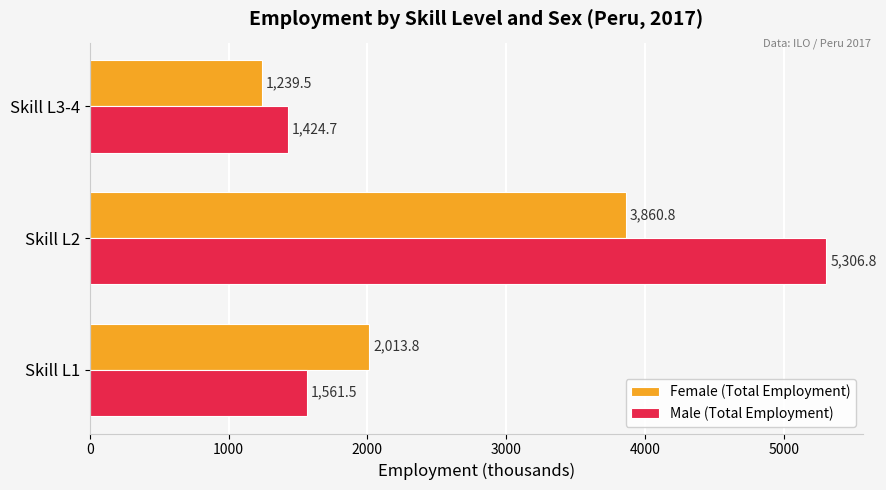

Which series has the largest total across all categories?

Male (Total Employment)